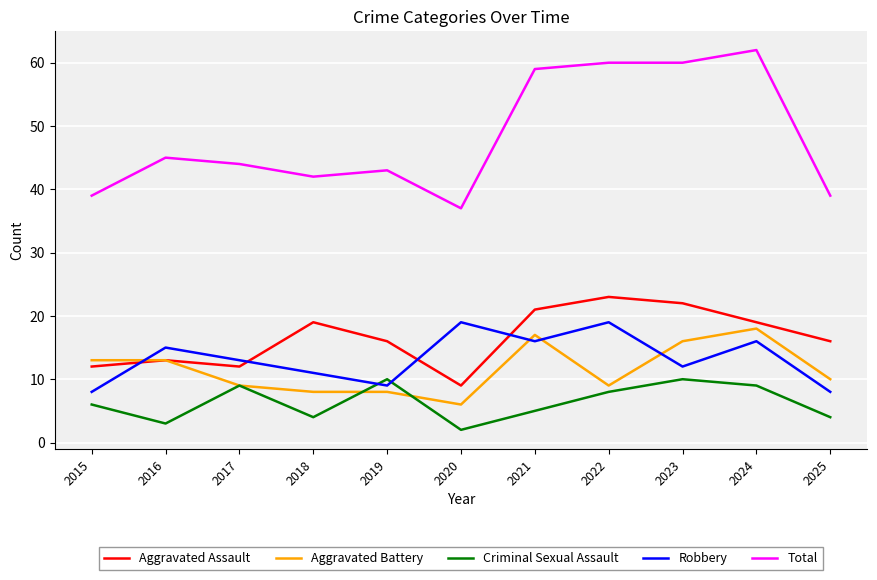

True or false: Total and Criminal Sexual Assault cross at least once.

False